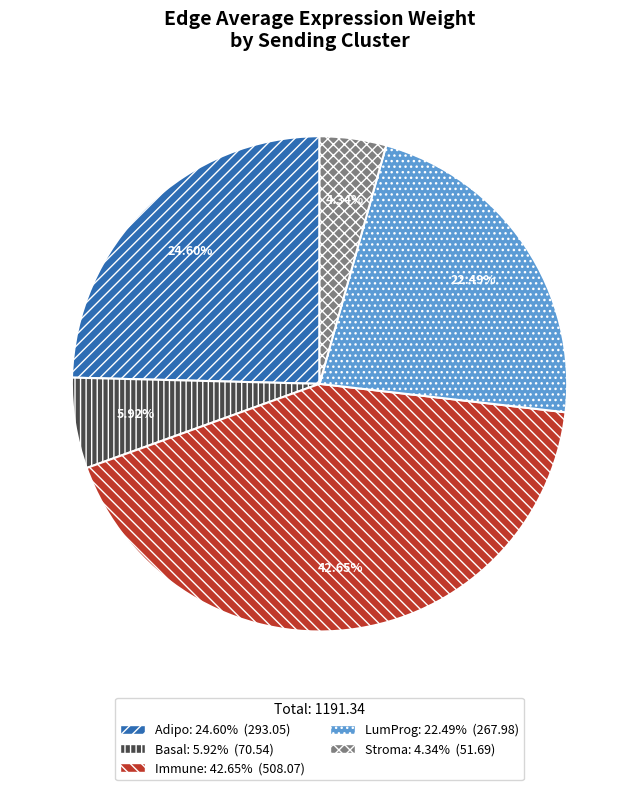

Is there any slice that represents more than half of the pie?

No